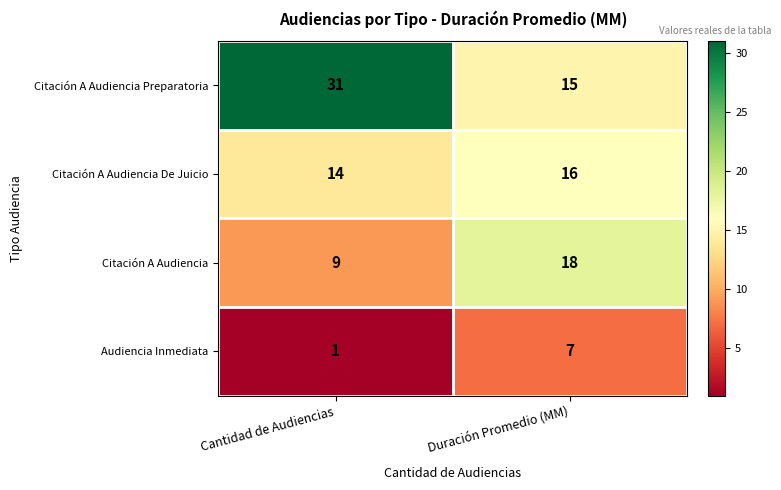

At which category does the chart reach its peak across all series?

Cantidad de Audiencias